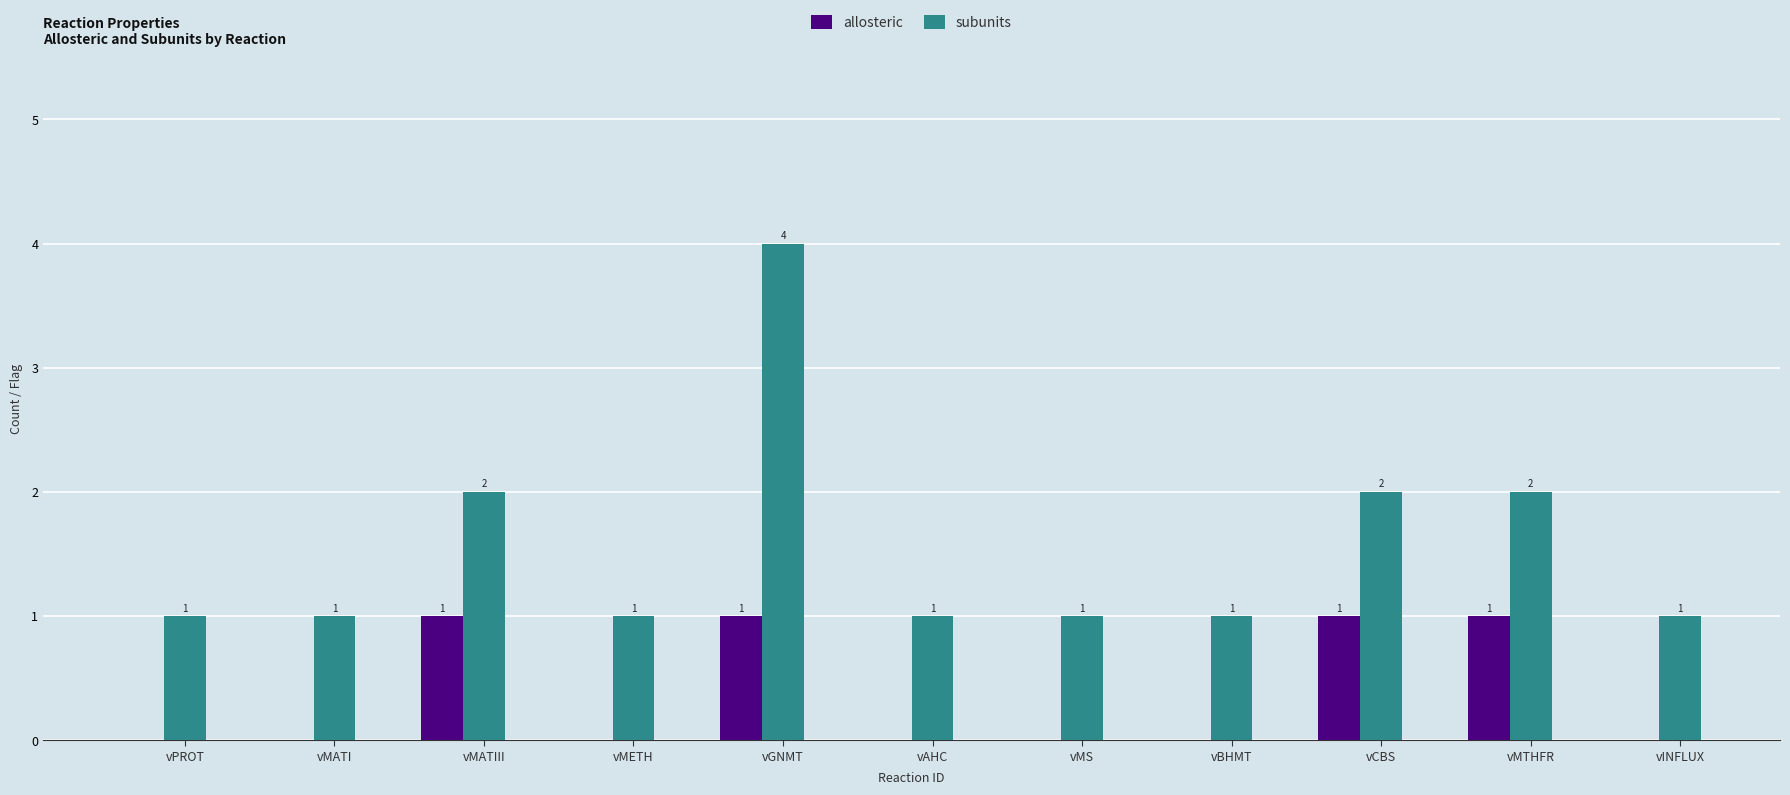

Which series has the largest total across all categories?

subunits